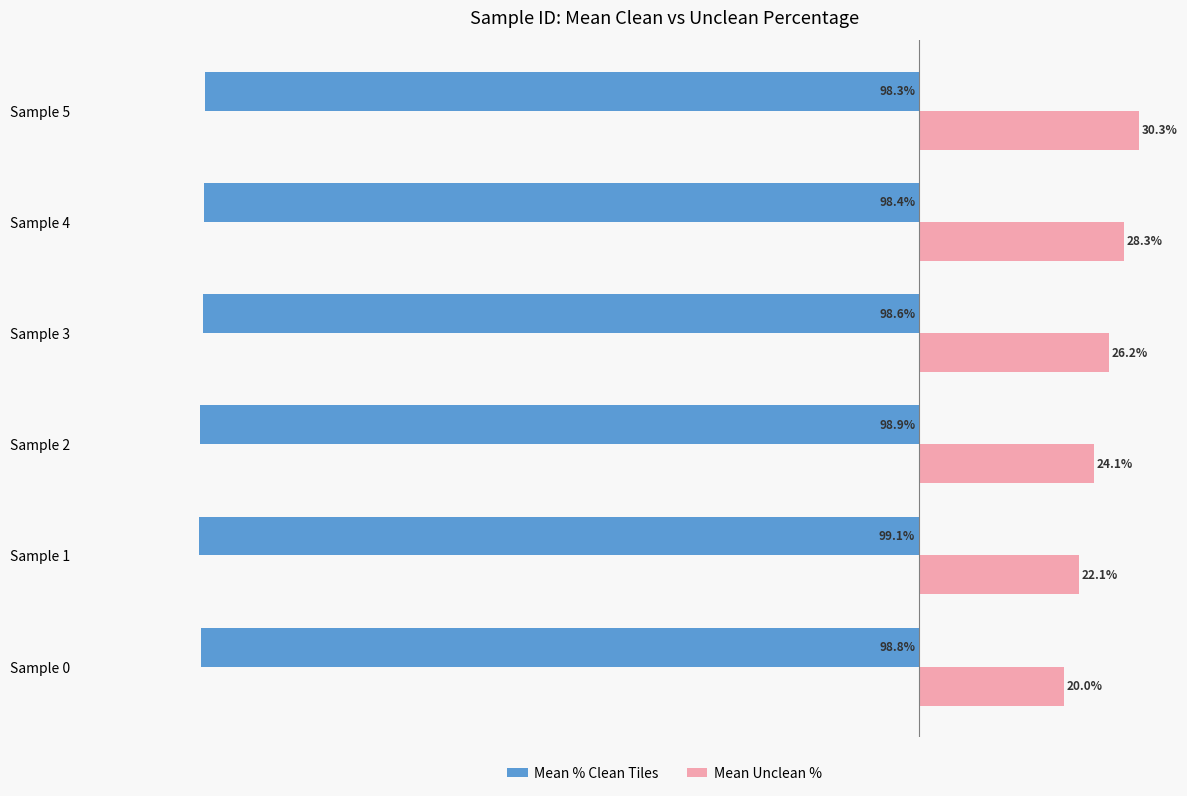

At which category does the chart reach its minimum across all series?

Sample 1